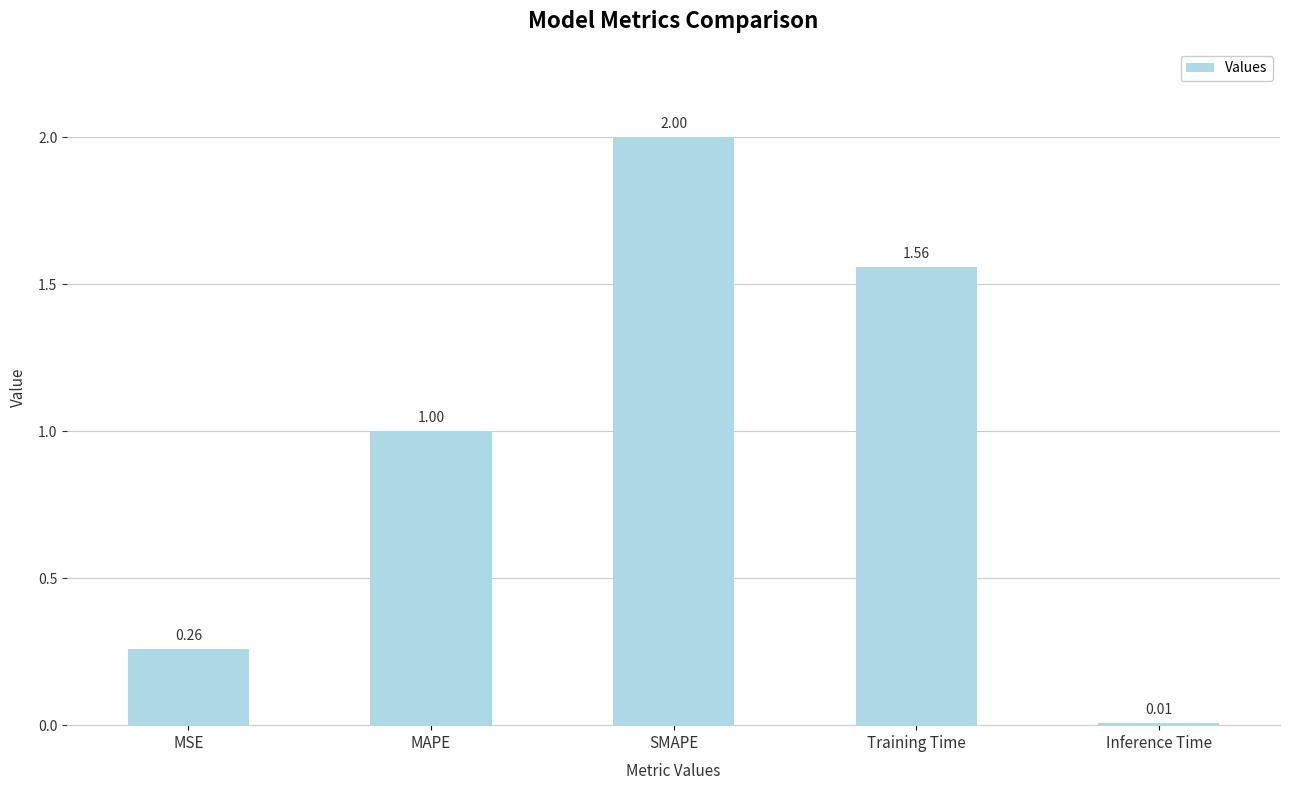

What is the average value?

1.0